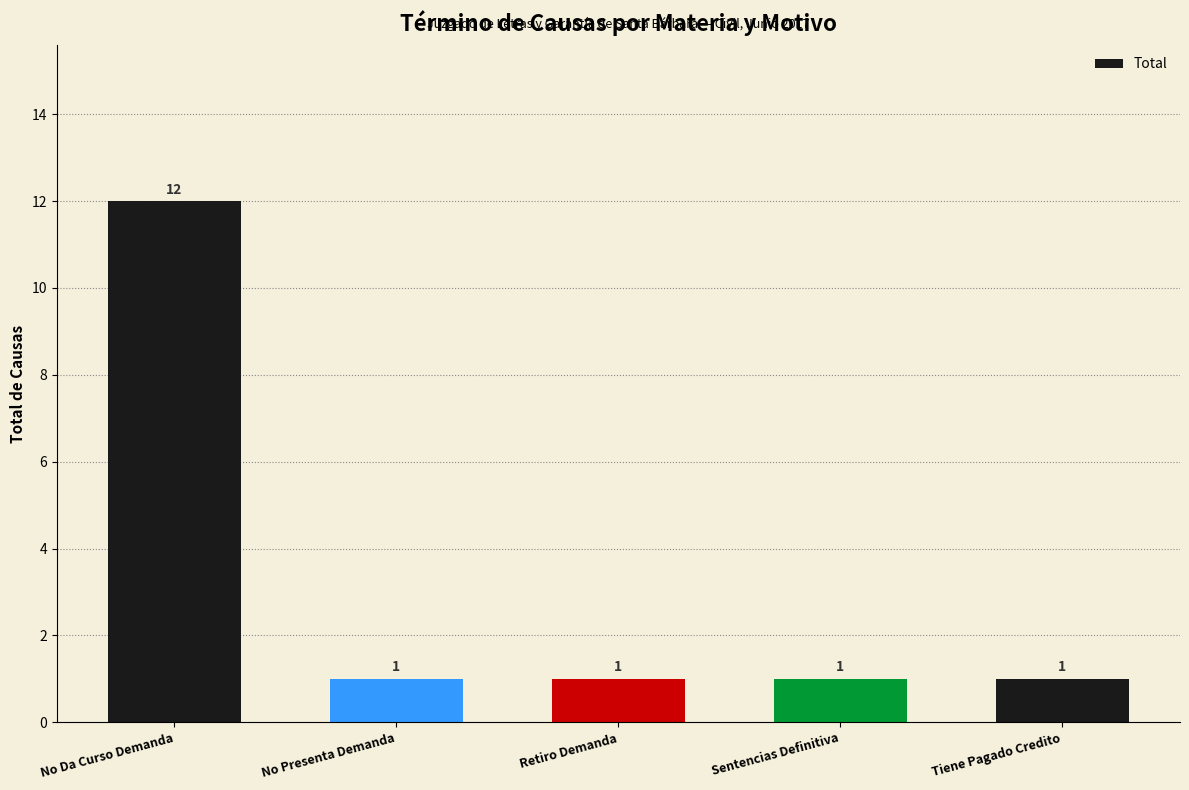

What is the maximum value shown in the chart?

12